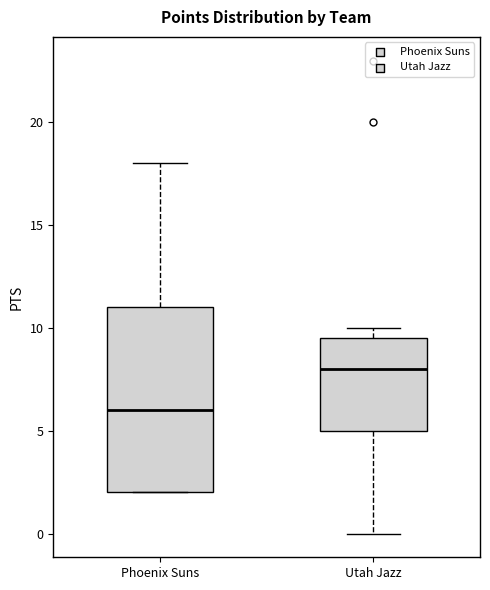

Which box is the tallest, from its lower edge to its upper edge?

Phoenix Suns